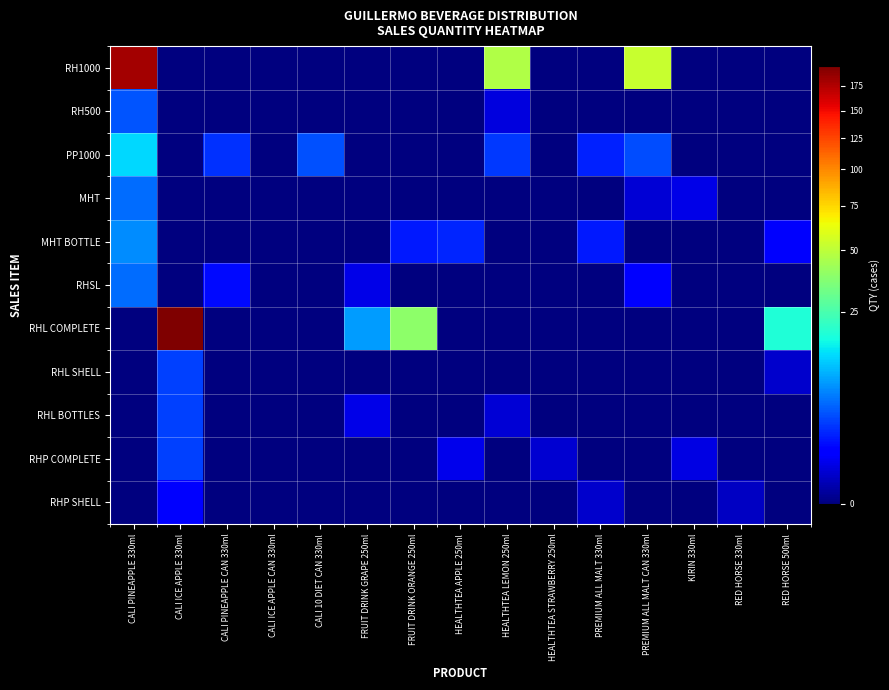

Rank the series by their maximum value, from lowest to highest.

RHP SHELL, RHL SHELL, RHL BOTTLES, RHP COMPLETE, RH500, MHT, RHSL, MHT BOTTLE, PP1000, RH1000, RHL COMPLETE